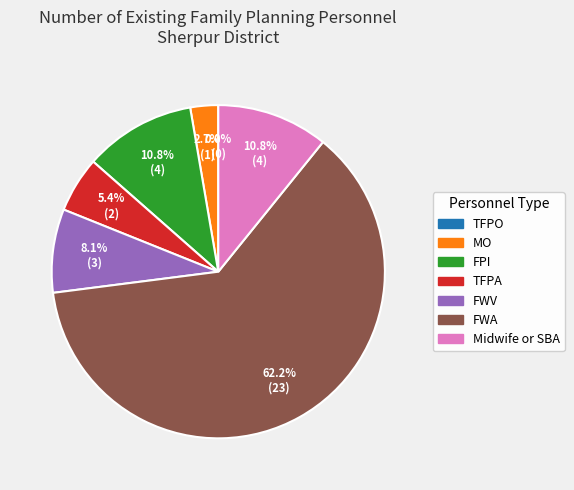

Which has a higher value, MO or TFPA?

TFPA